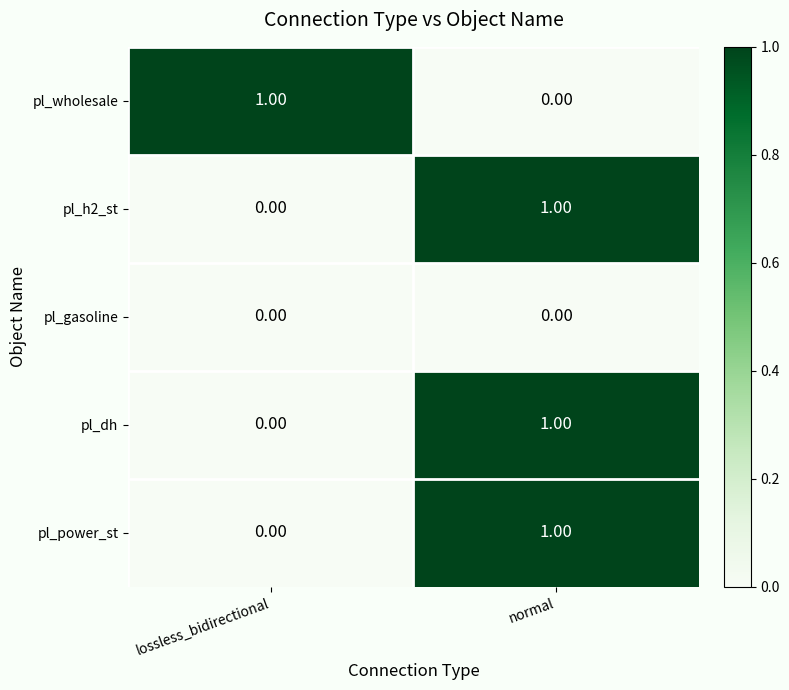

What is the total value across all series at normal?

3